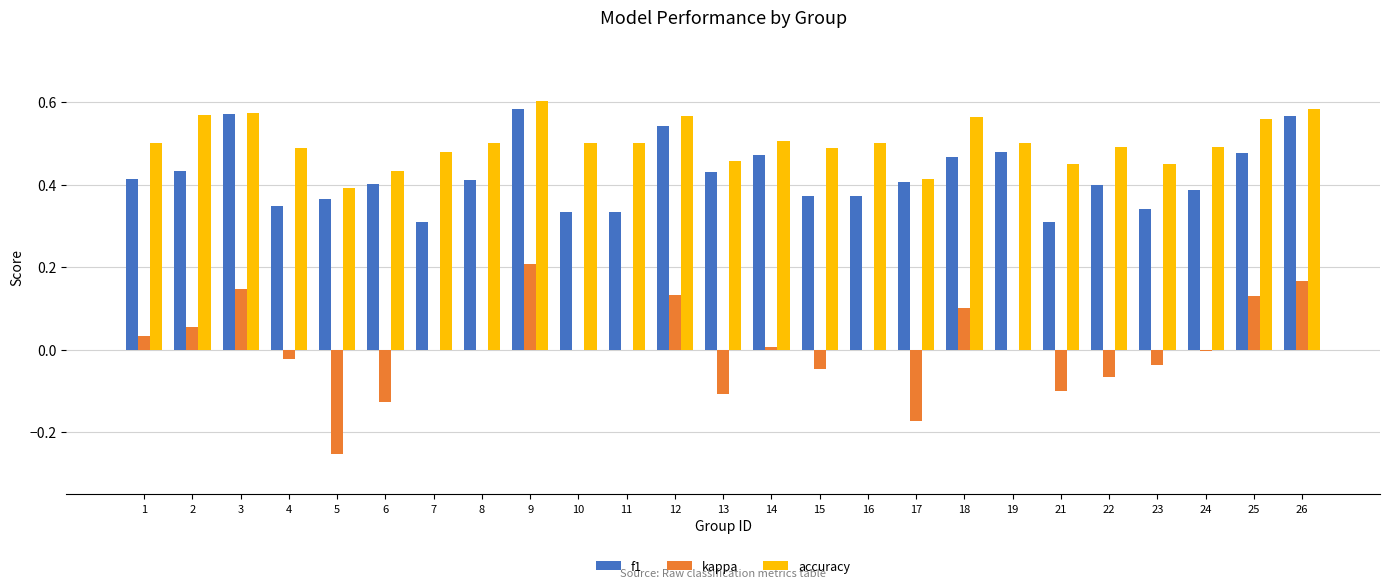

What is the sum of the f1 values at 18 and 22?

0.9